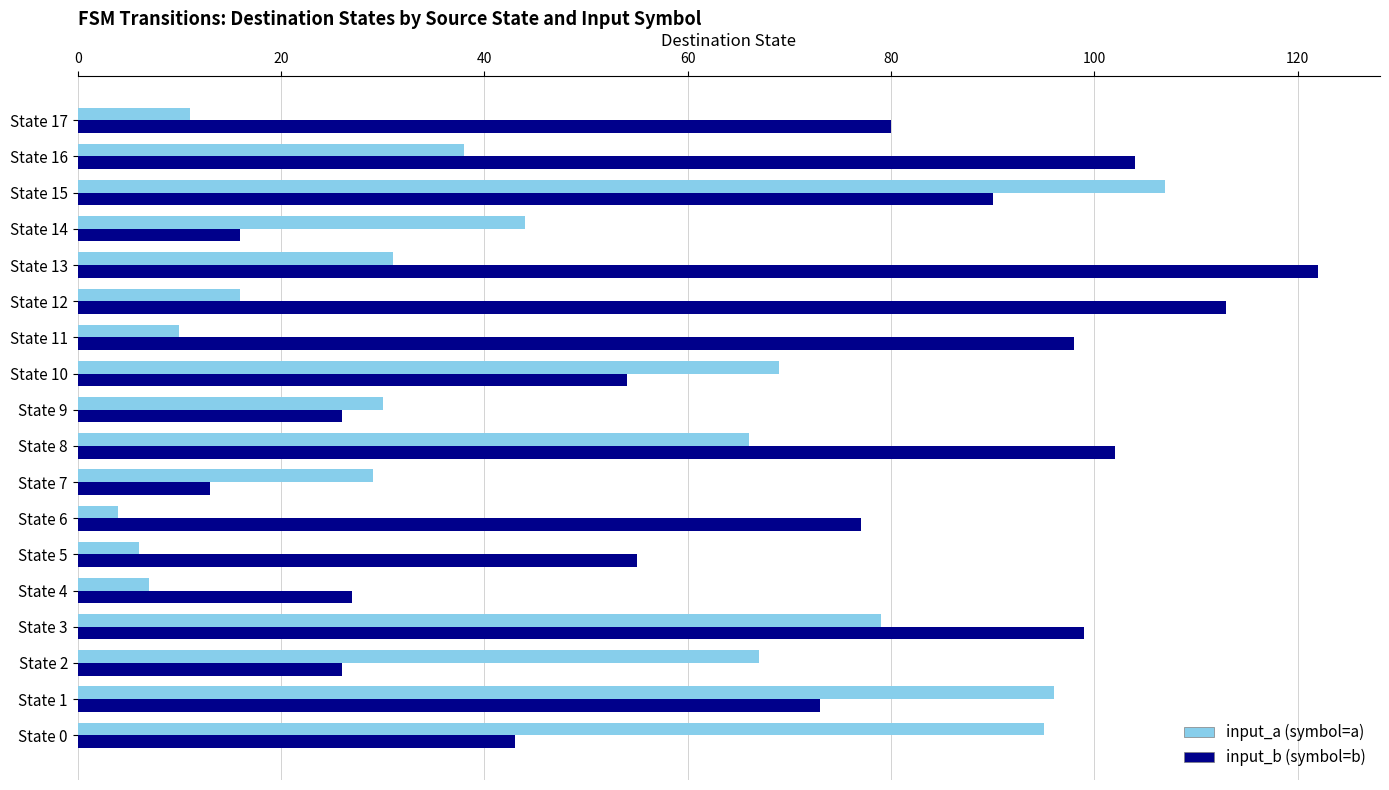

What is the average value of the input_a (symbol=a) series?

45